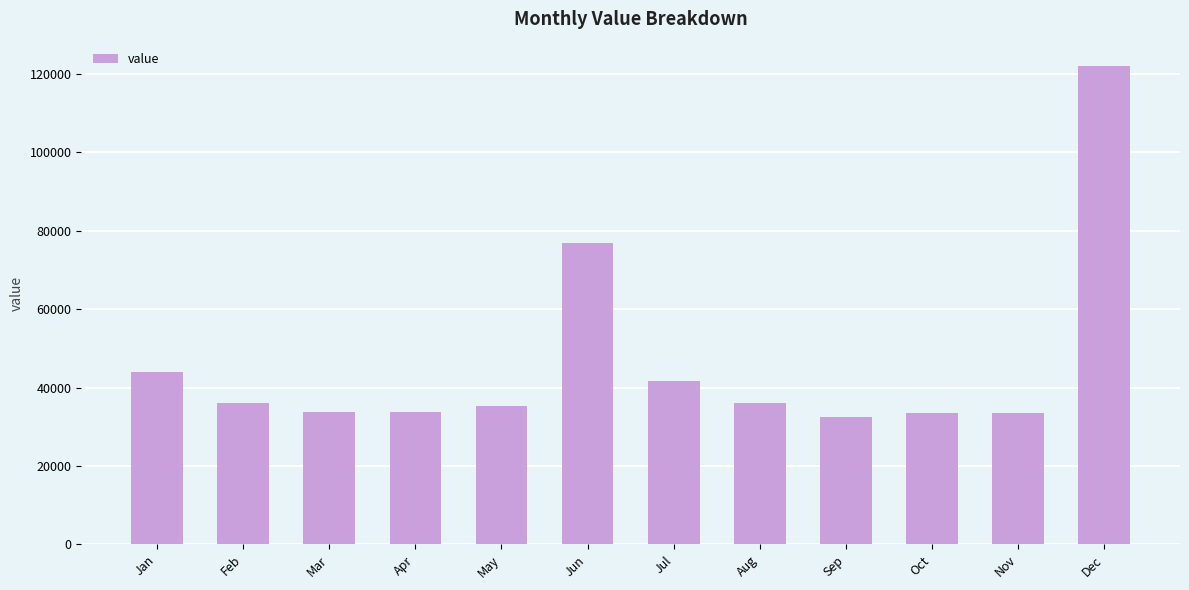

At which label is the value closest to 77298?

Jun